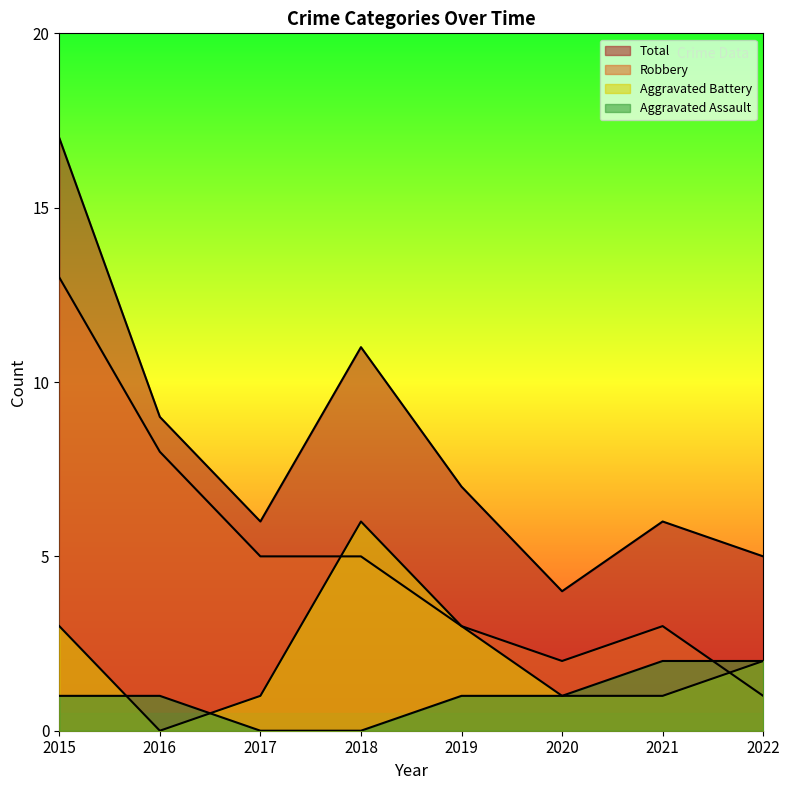

Where does the Total series first go above 7?

2015